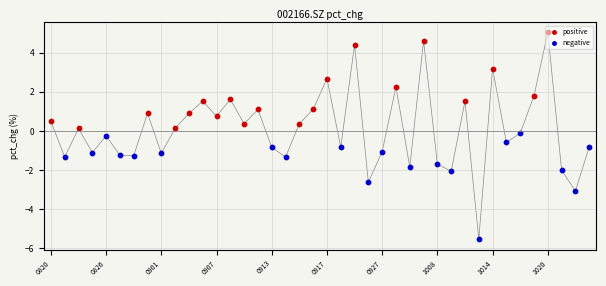

Which series contains the highest Y value?

positive